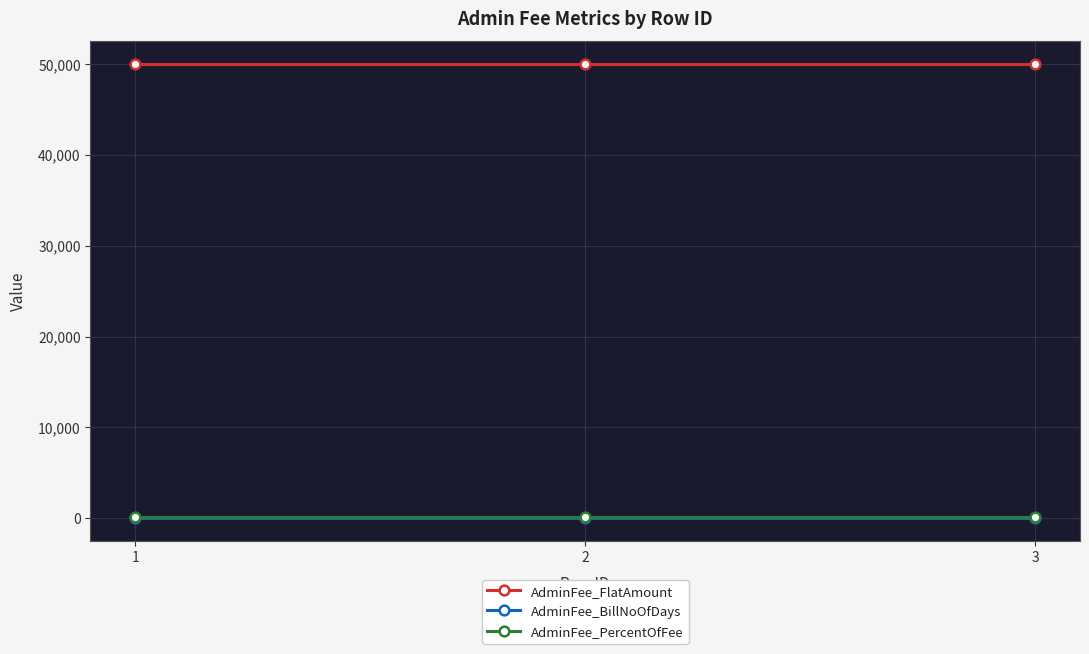

Is the value of AdminFee_PercentOfFee at 3 greater than the value of AdminFee_FlatAmount at 1?

No